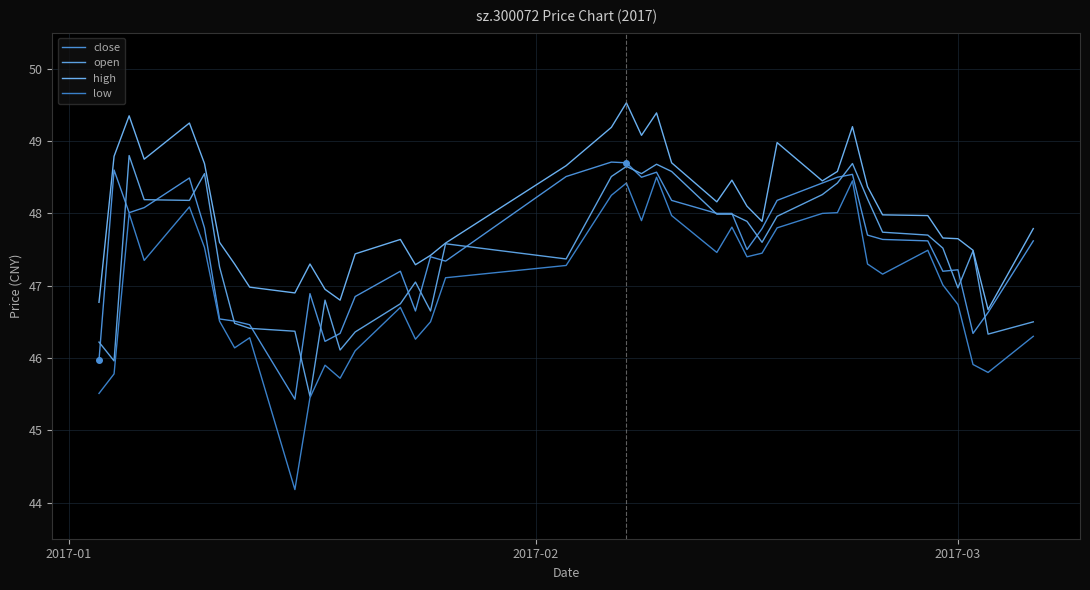

How many lines are shown in the chart?

4